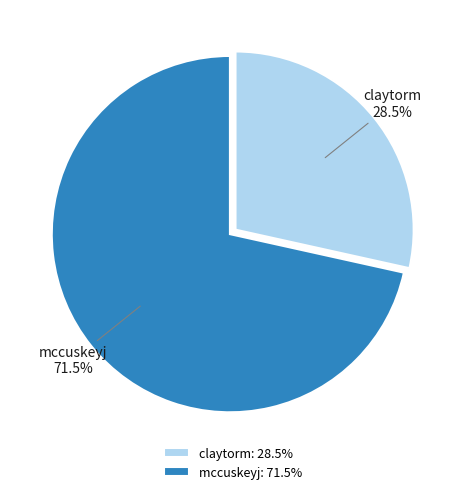

To the nearest percent, what is the combined percentage of mccuskeyj and claytorm?

100%